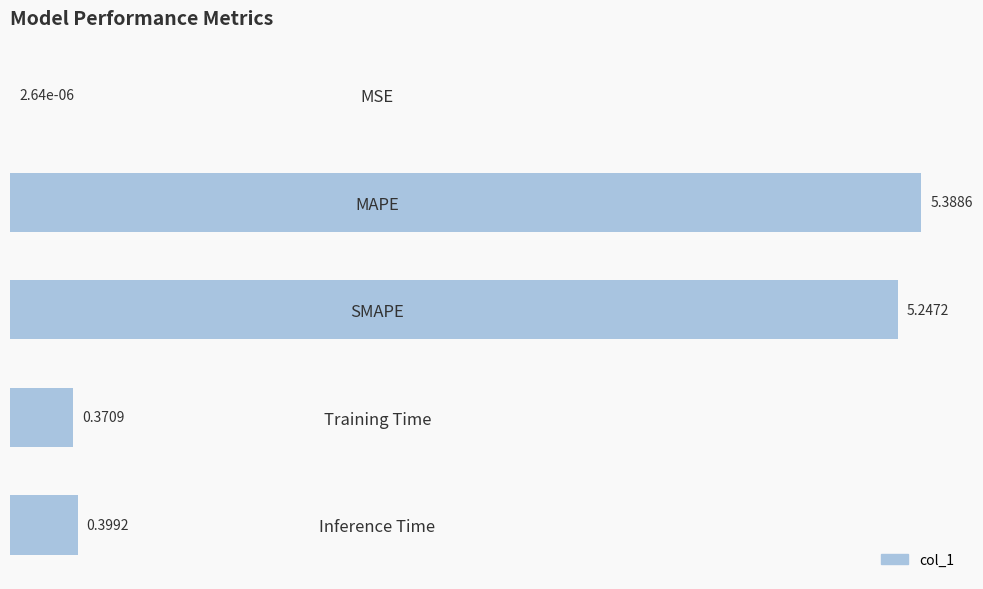

What is the sum of all values?

11.4